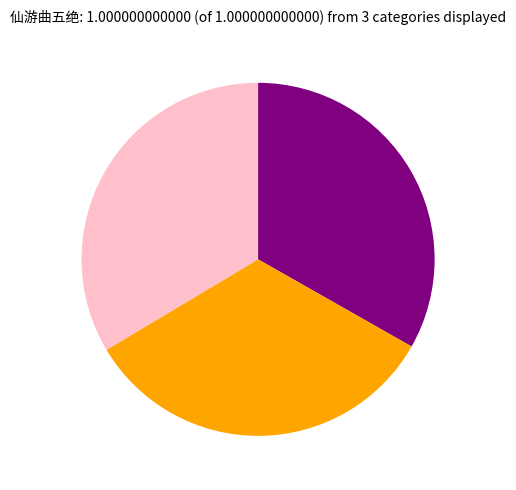

How many segments does this pie chart have?

3